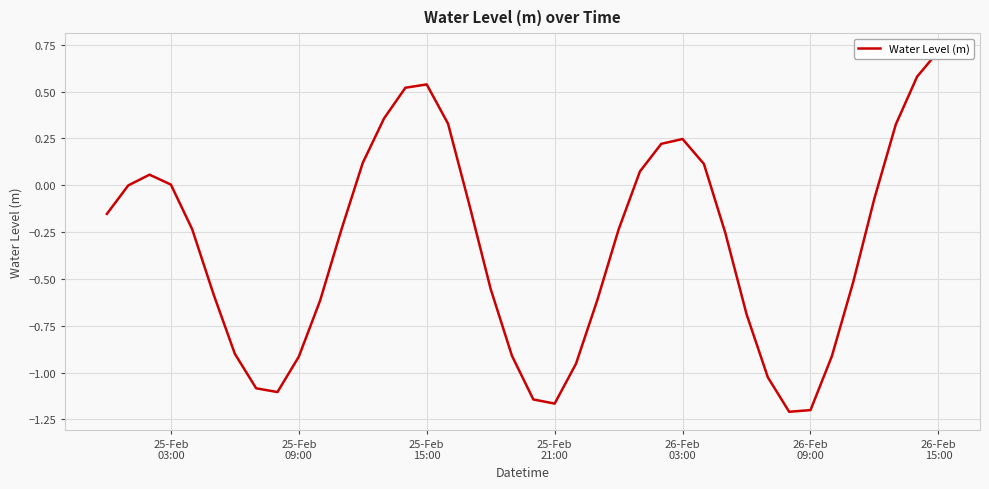

How many values are above zero?

14